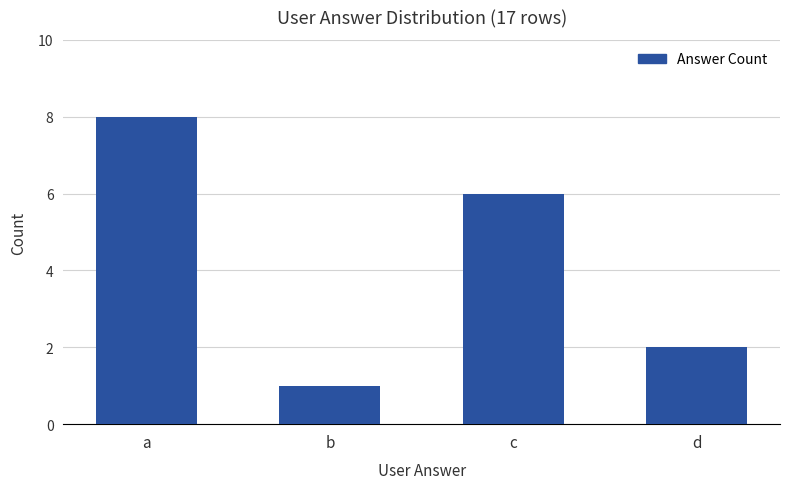

Is it true that the value at d is 1?

False